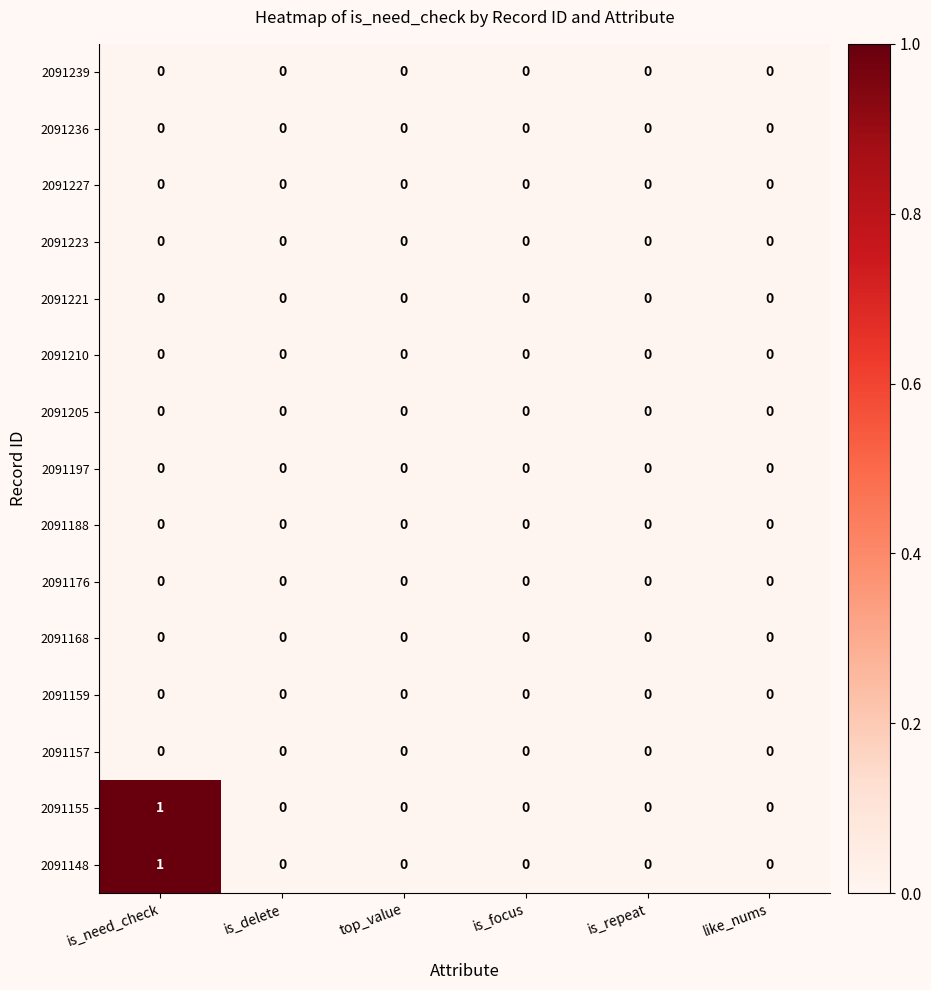

True or false: 2091159 has a value of 0 at top_value.

True